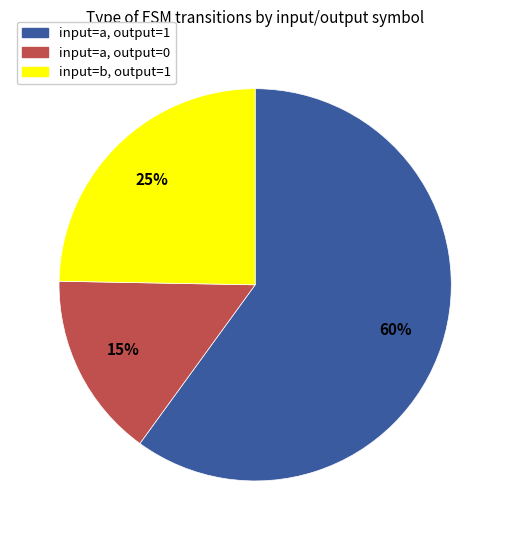

Is there any slice that represents more than half of the pie?

Yes